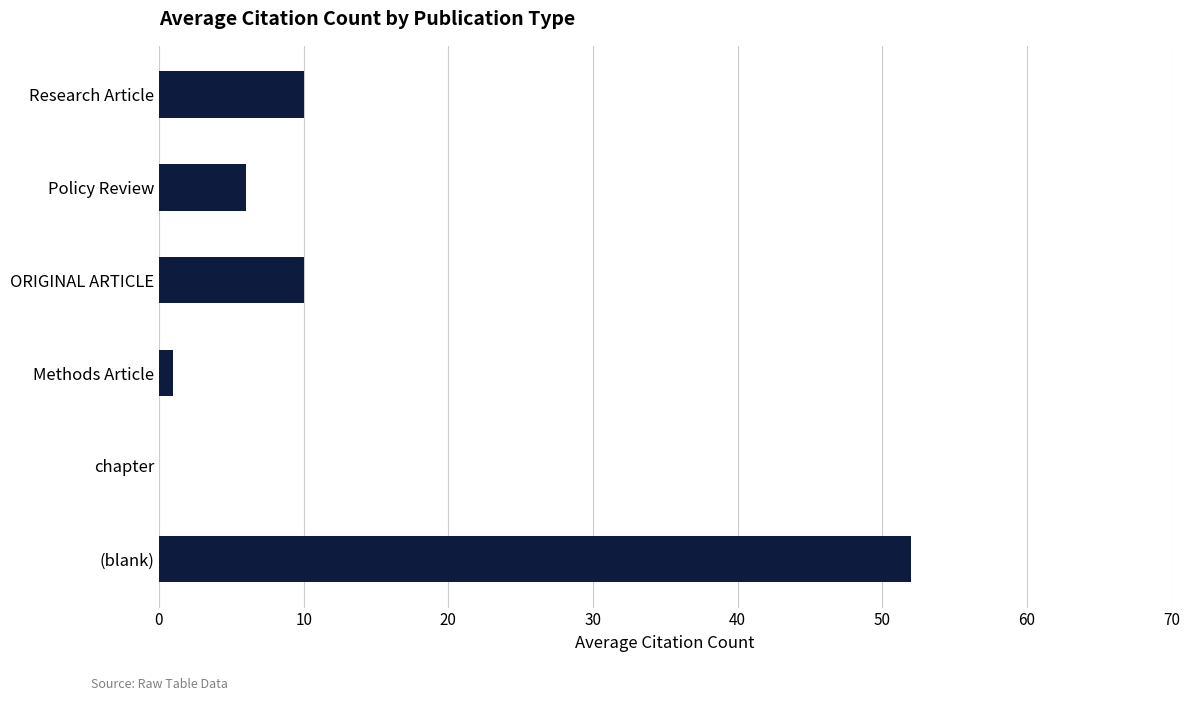

What is the average value?

13